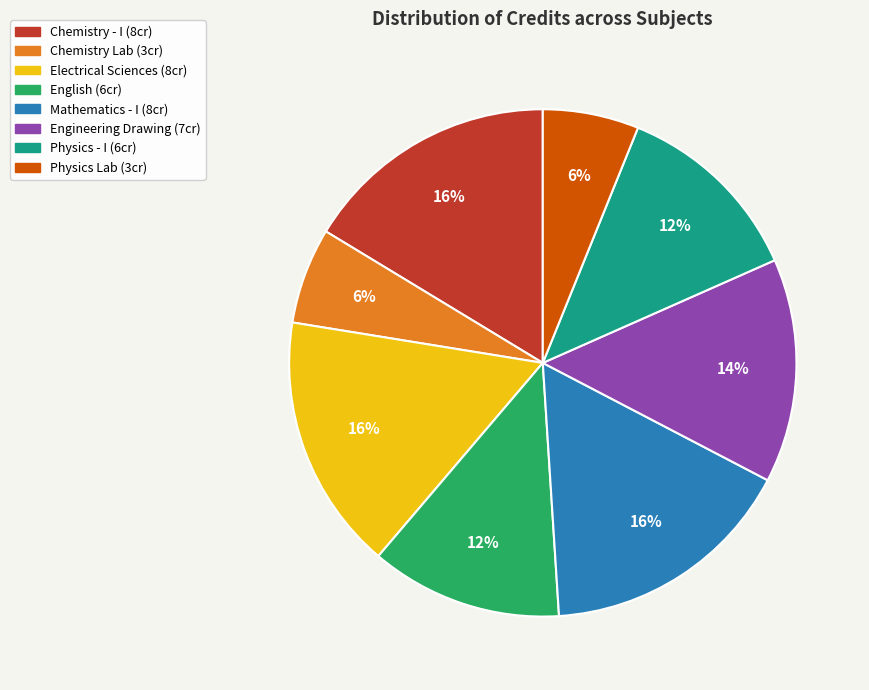

Is there a majority slice in this chart?

No